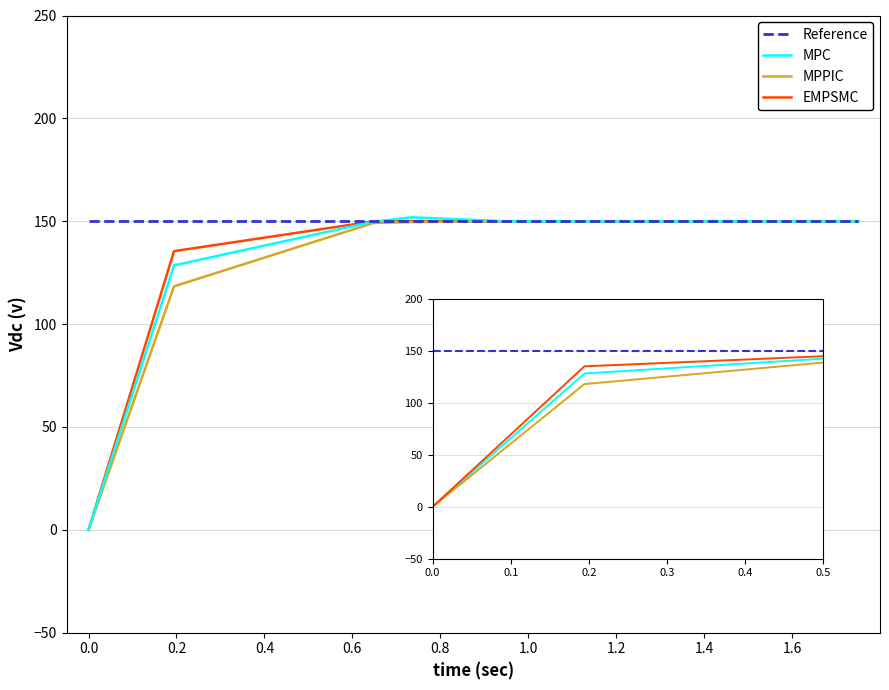

What is the minimum value for Reference?

150.0